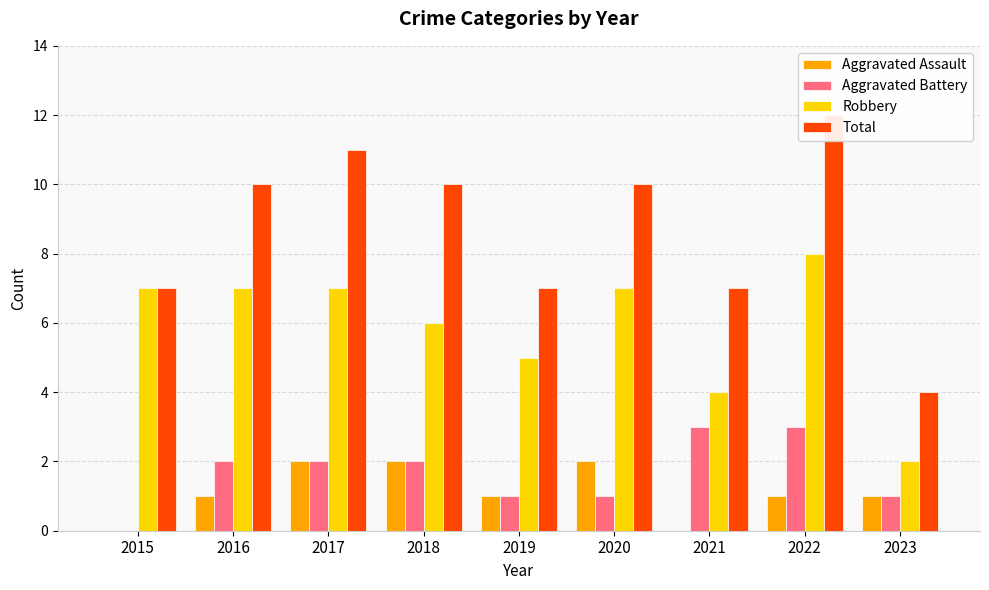

What is the spread (max minus min) of values at 2015?

7